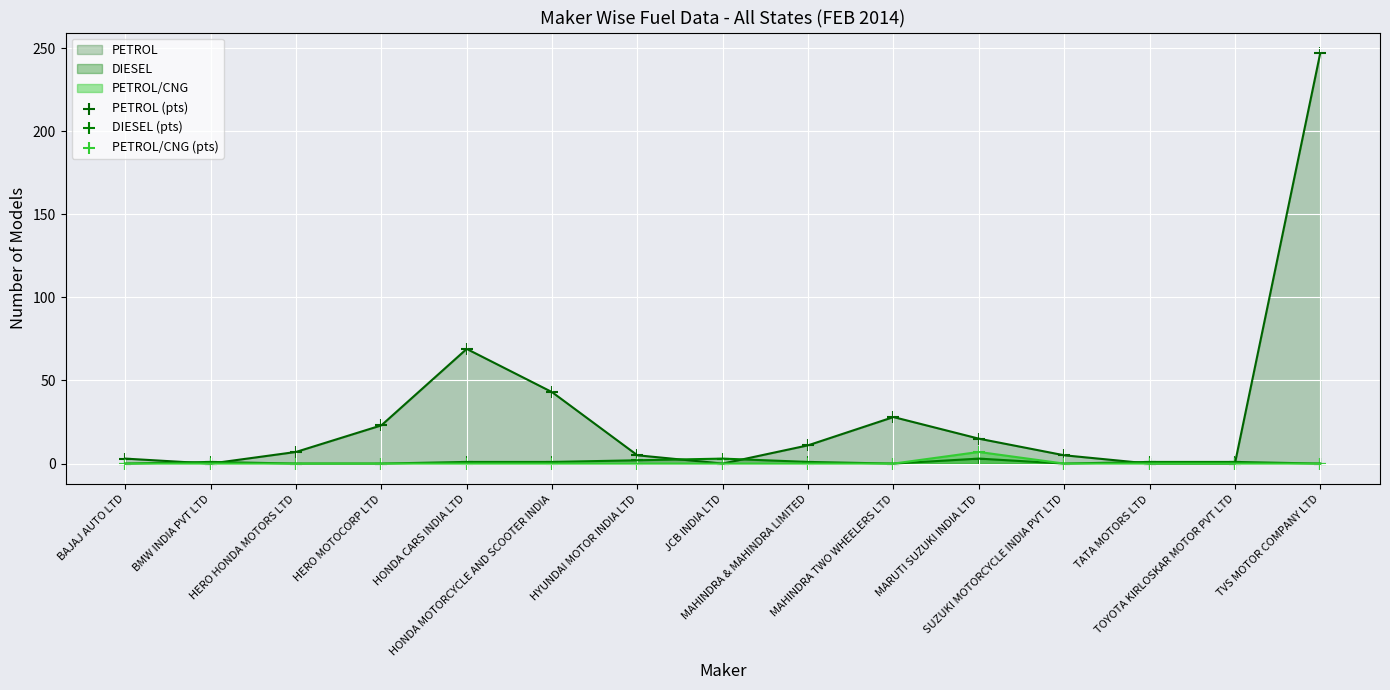

Which series contains the lowest Y value?

PETROL (pts)